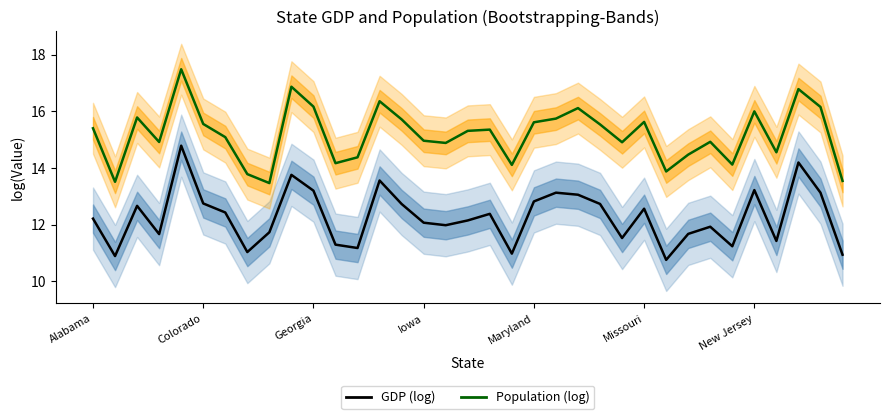

What is the sum of the GDP (log) values at 12 and 17?

23.3